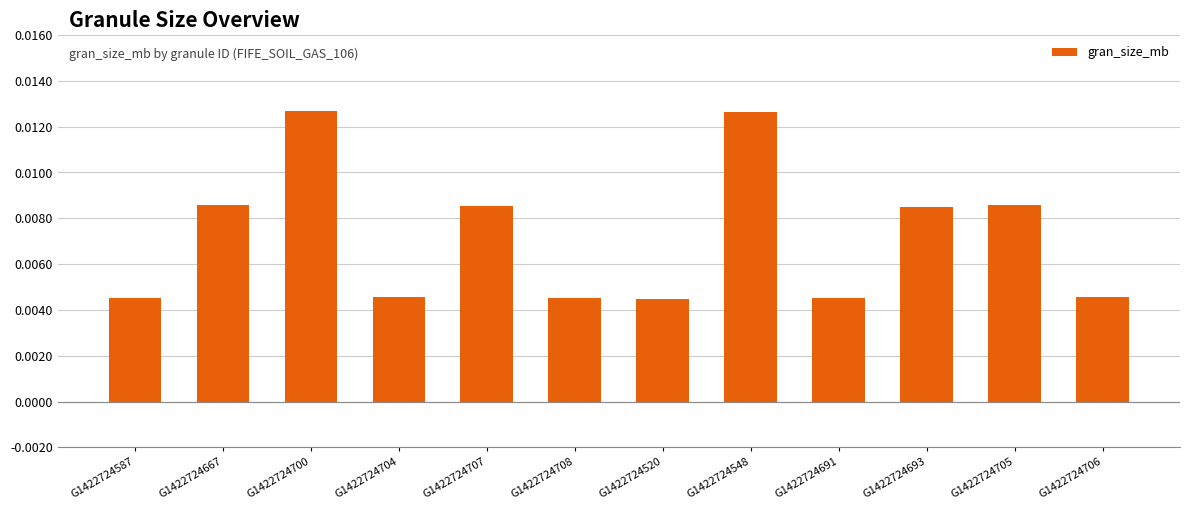

What position from the left is G1422724587?

1